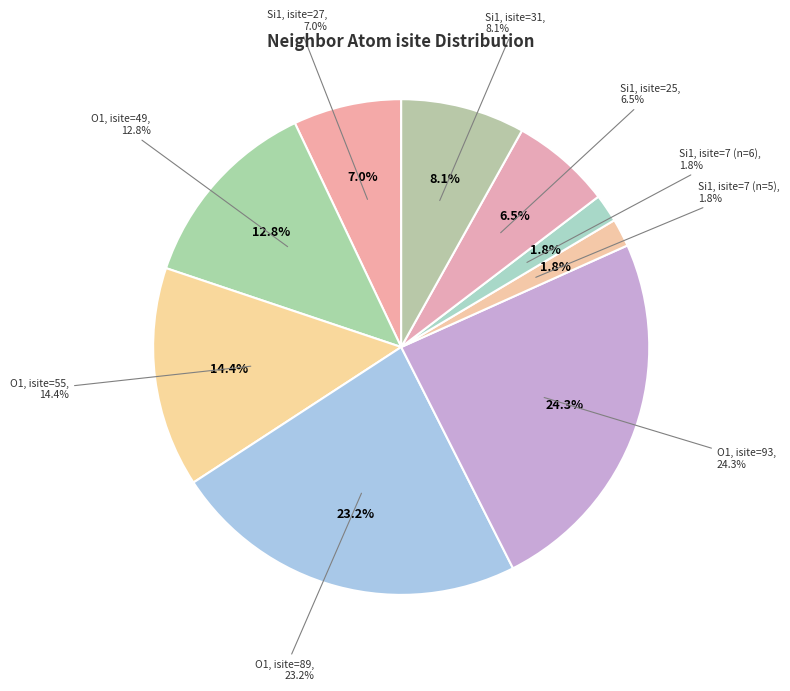

To the nearest percent, what percentage of the pie is Row 0 (Si1, isite=27)?

7%